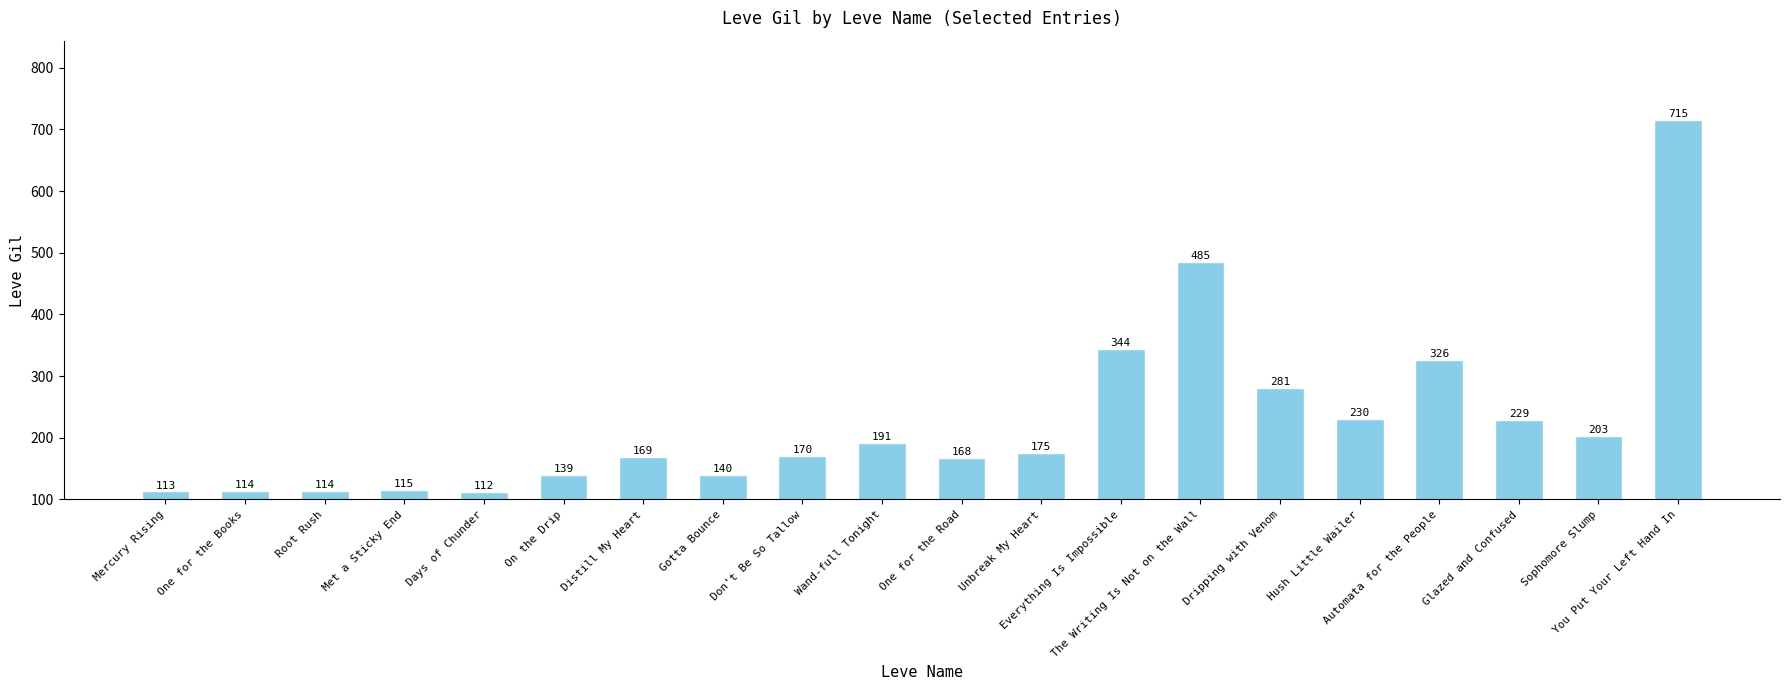

Where does the data first go above 175?

Wand-full Tonight